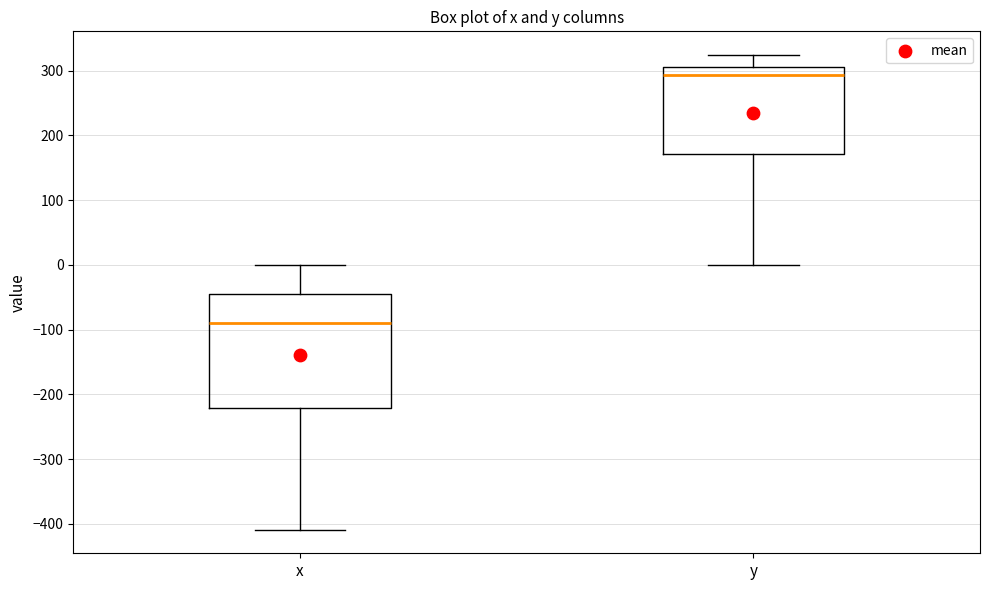

Which box's median line is the highest?

y